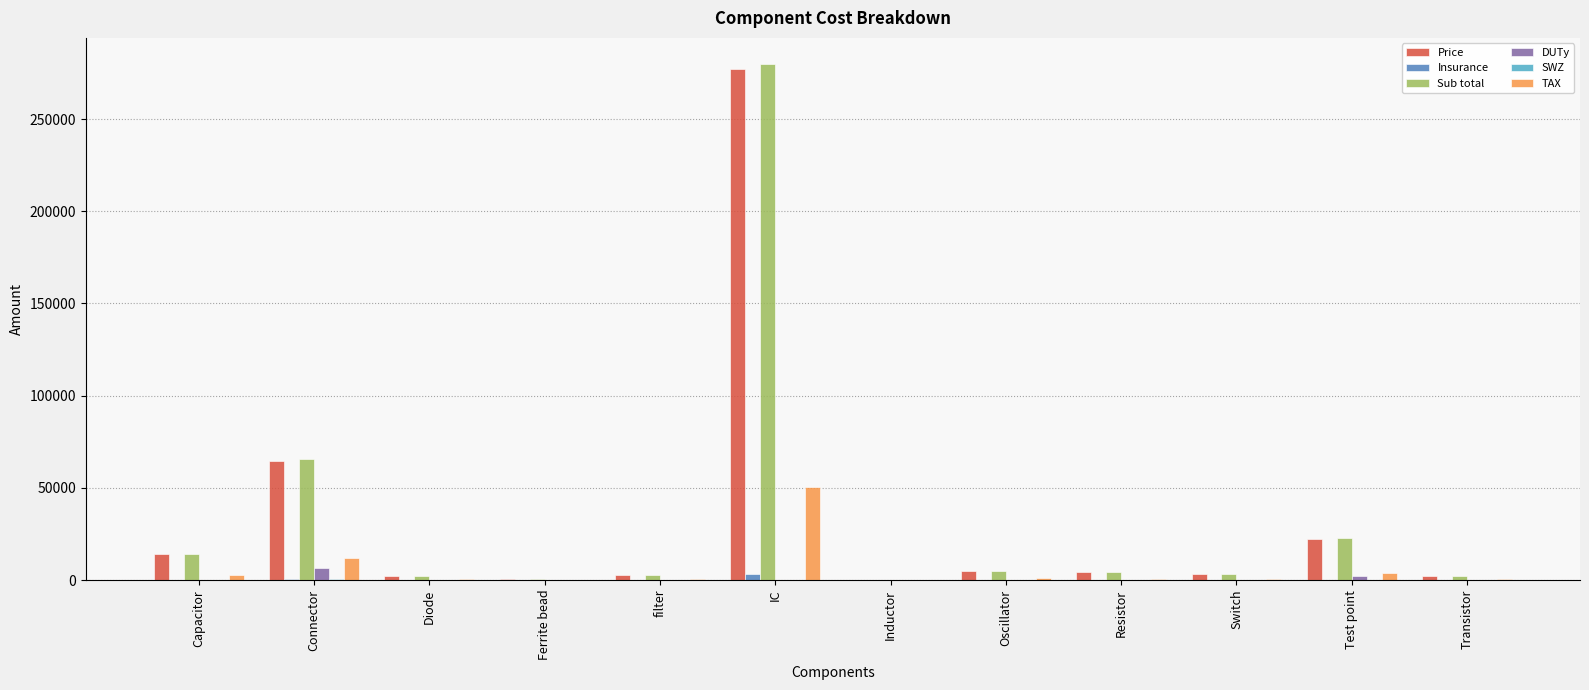

Which category has the highest value in the Sub total series?

IC